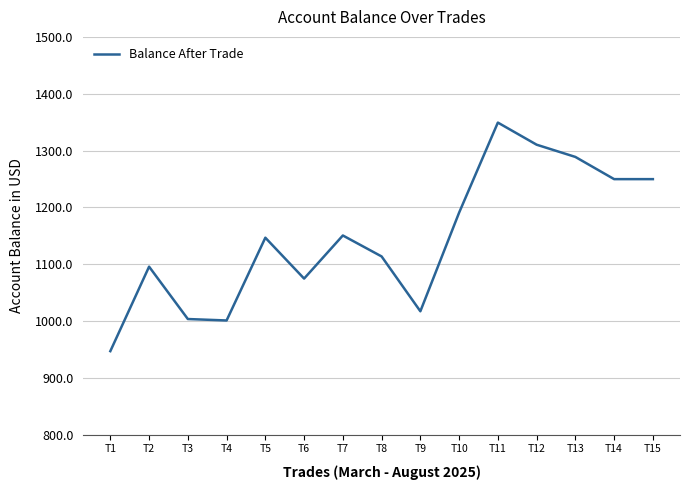

At which category does the chart reach its minimum across all series?

T1